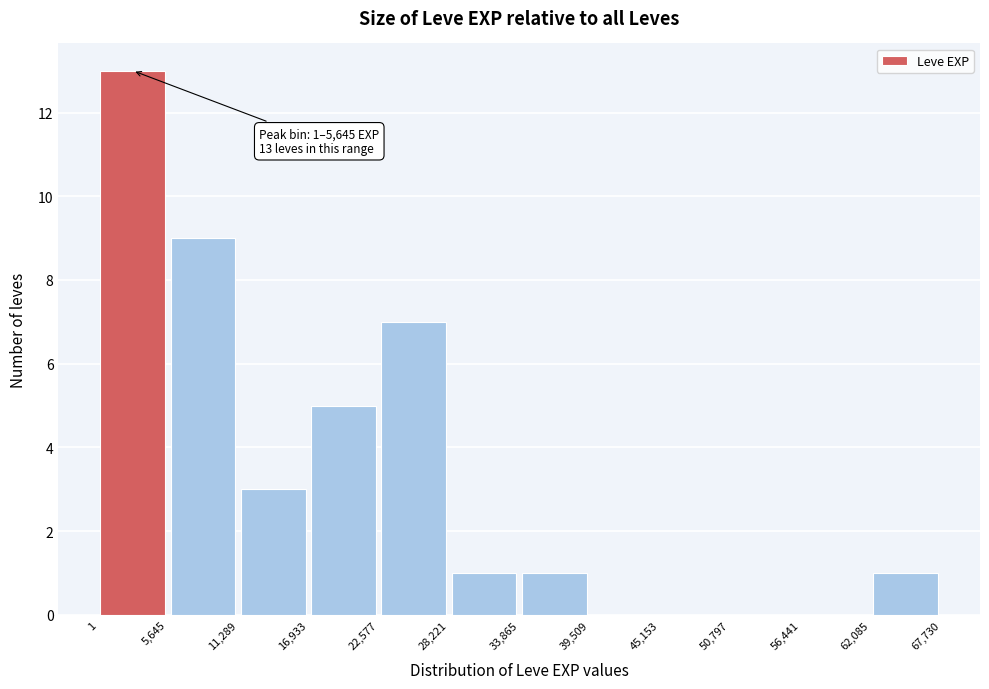

Which range on the x-axis has the tallest bar?

1 to 5,645